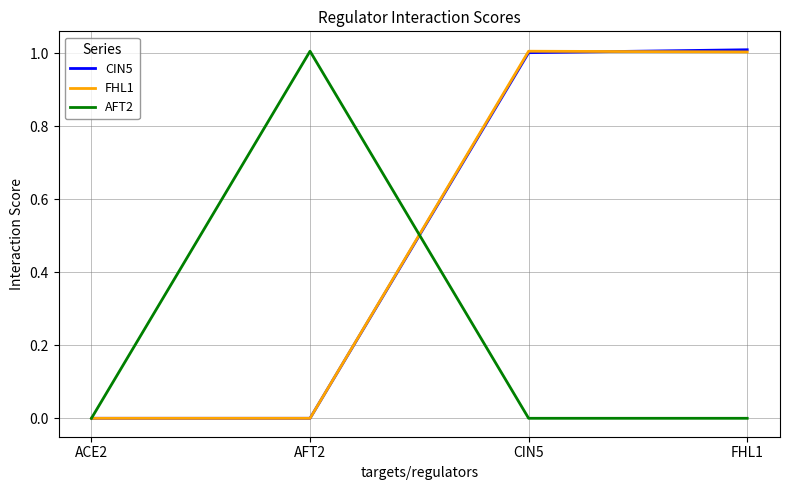

What is the difference between the maximum and second lowest values in the CIN5 series?

1.0